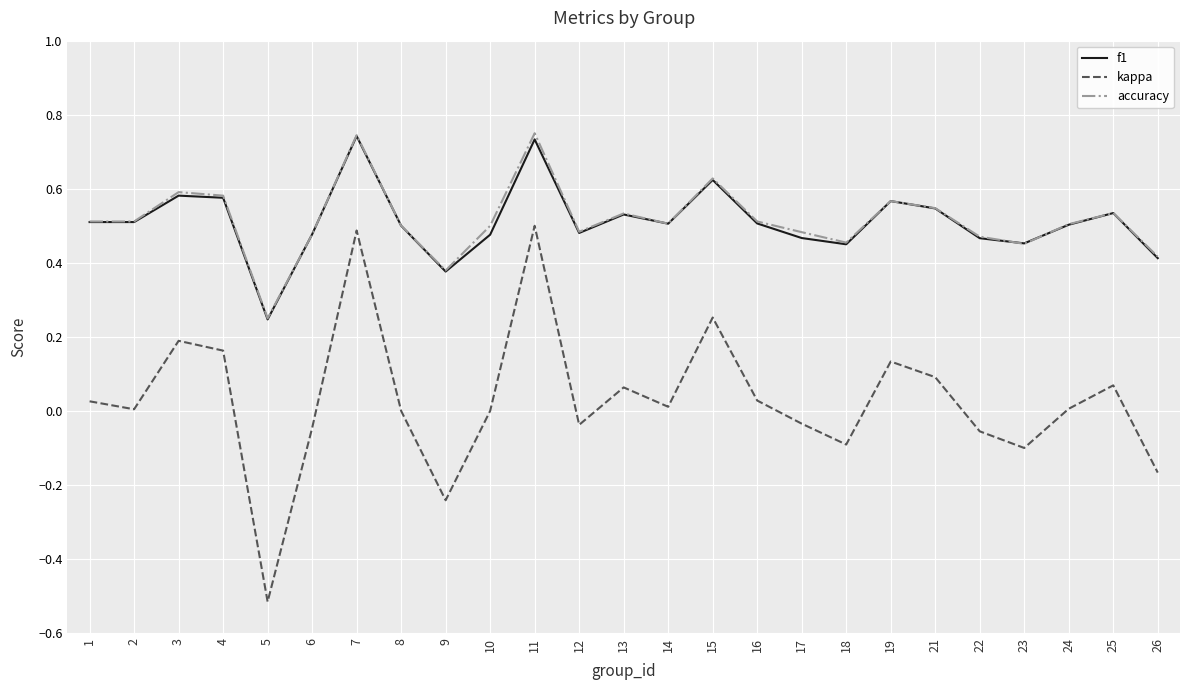

At how many categories does at least one series exceed 0?

25